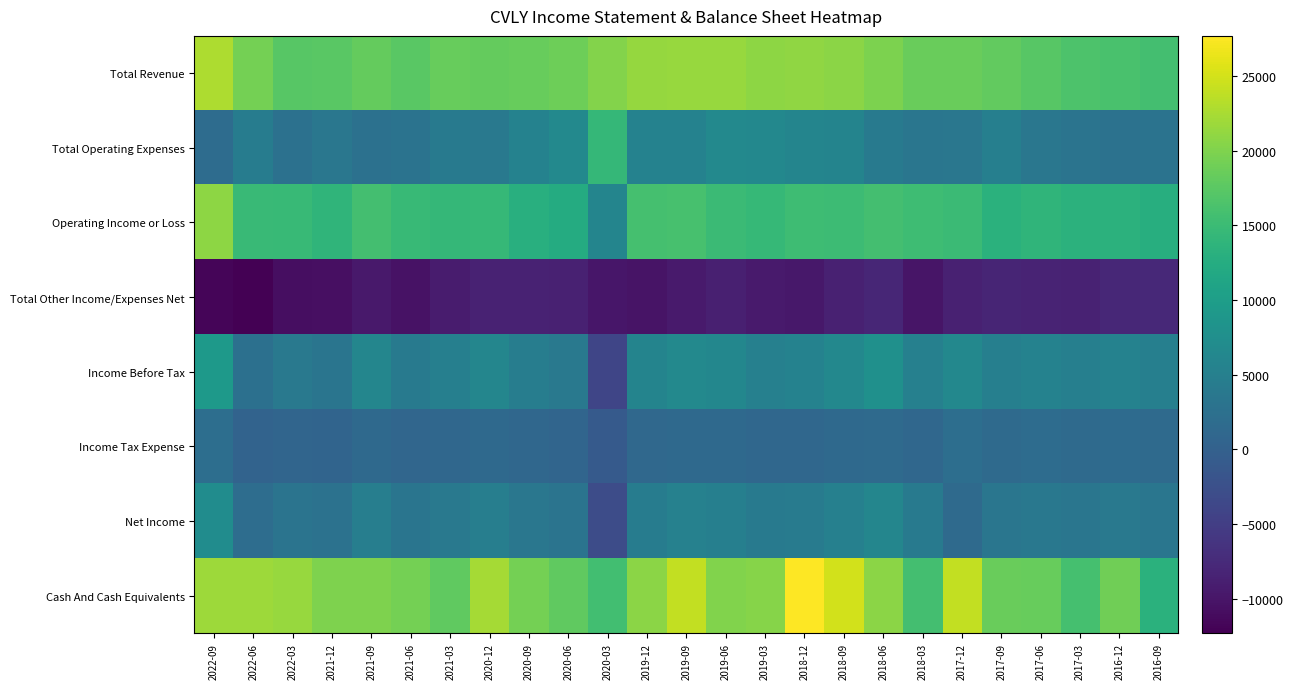

At which category is the sum across all series the highest?

2022-09